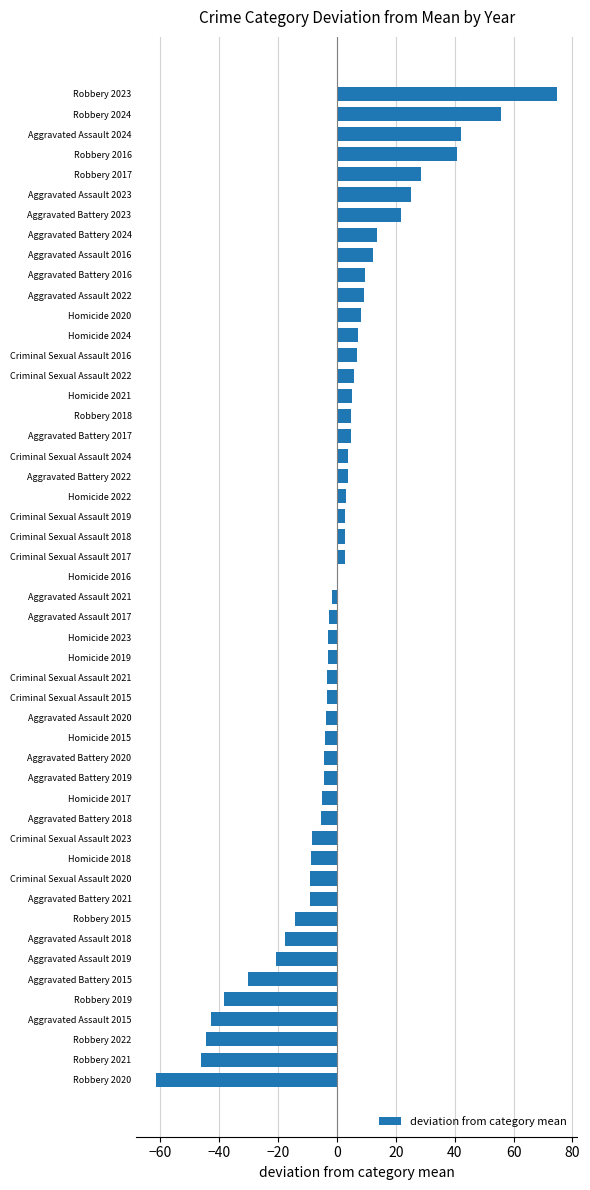

What is the approximate value at Aggravated Battery 2018?

-5.3